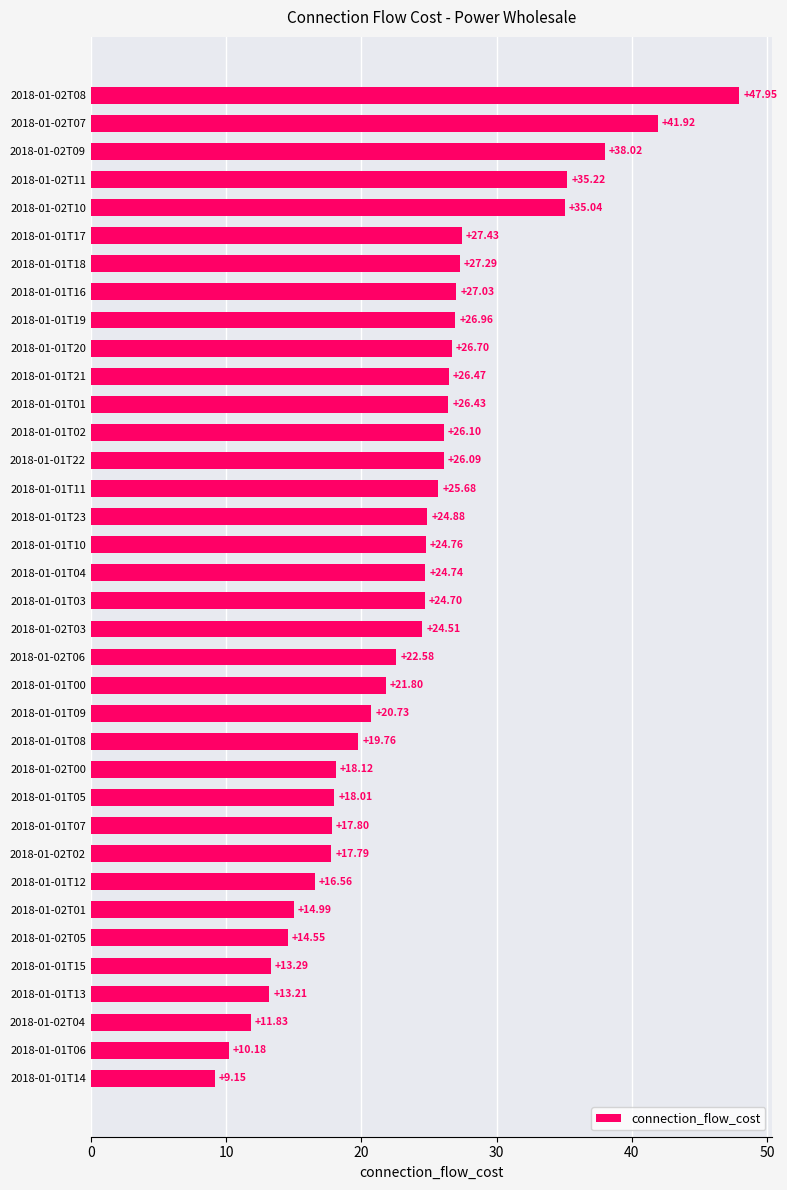

What is the difference between the second highest and minimum values?

32.8